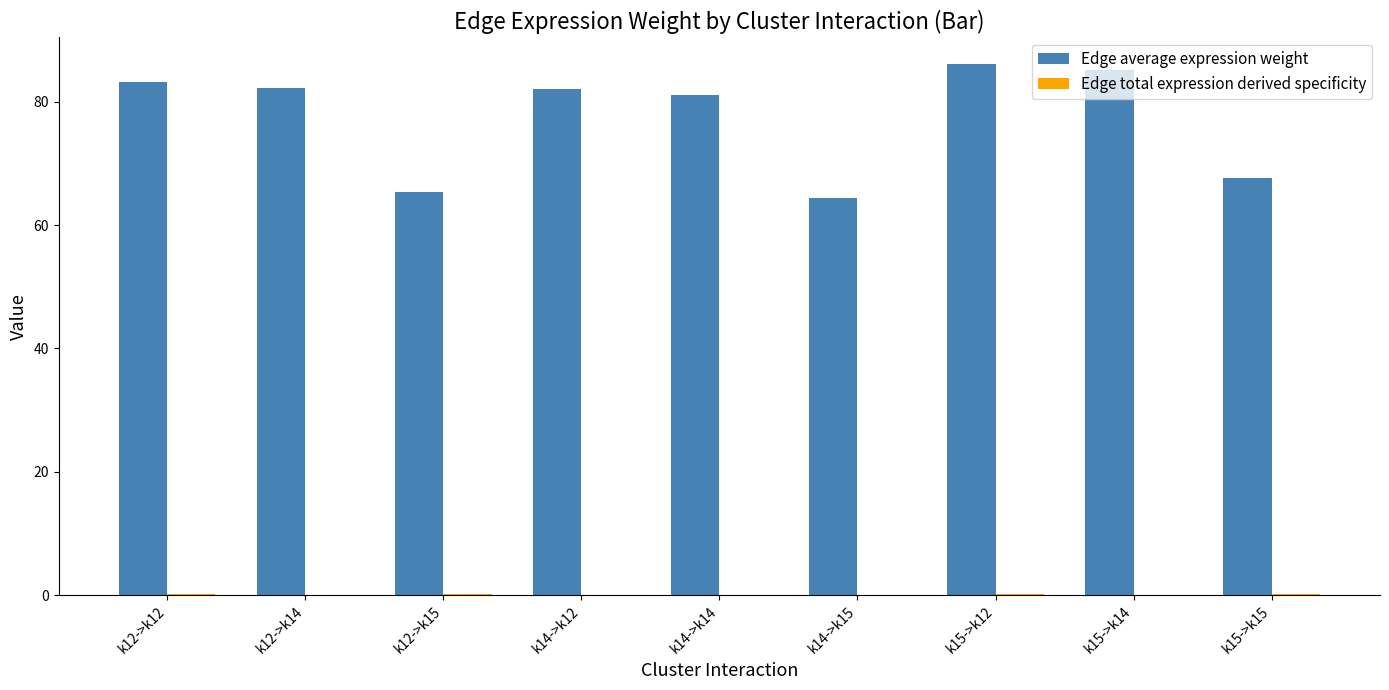

What is the greatest value displayed?

86.1